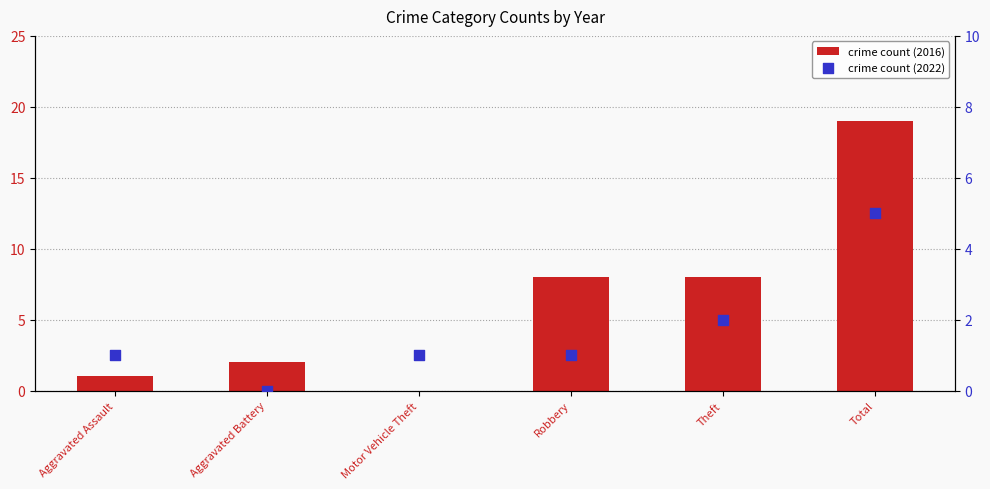

Which series has the widest spread of Y values?

crime count (2016)